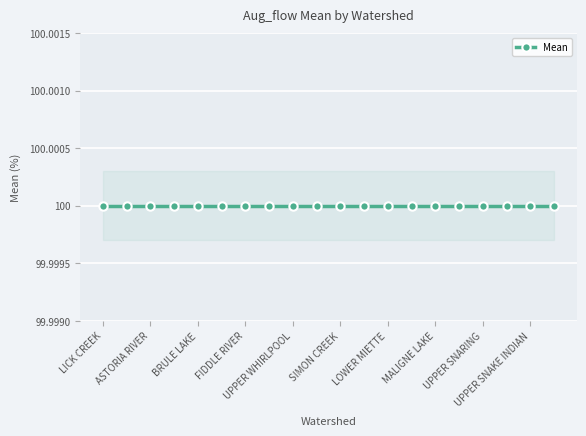

What is the highest value of the Mean series?

100